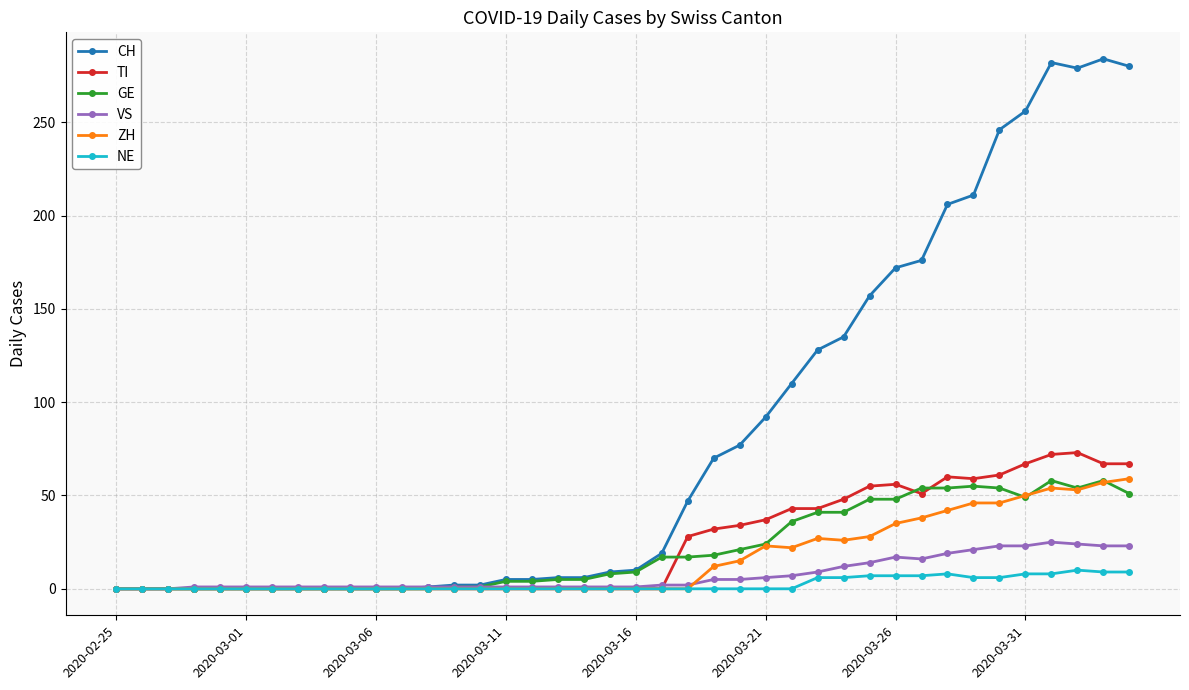

Which series has the largest range (max minus min)?

CH